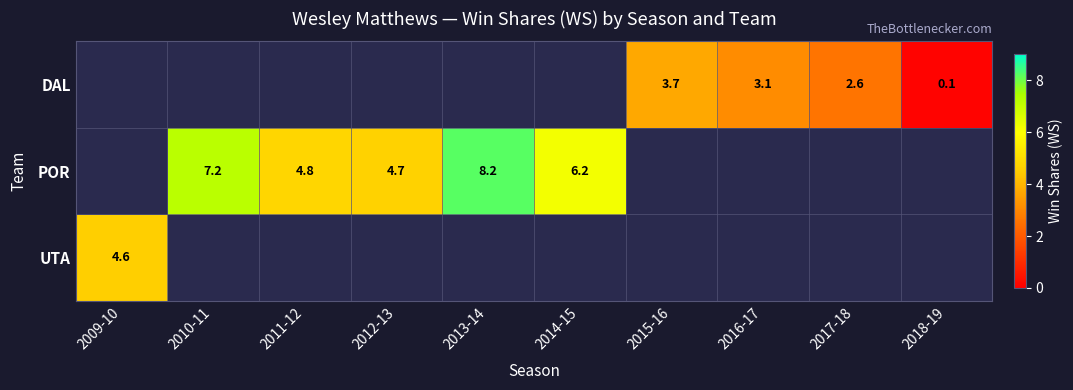

The DAL series shows 2.6 at 2017-18. True or false?

True